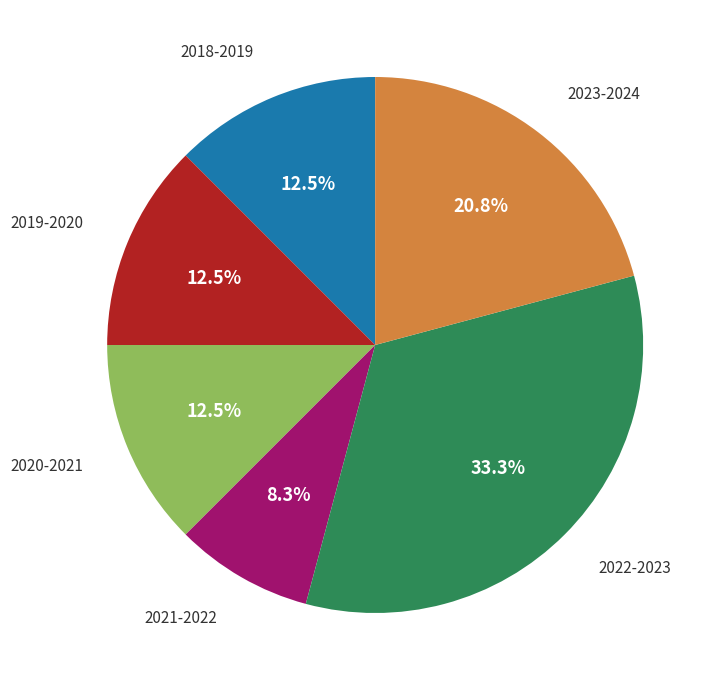

Is there any slice that represents more than half of the pie?

No